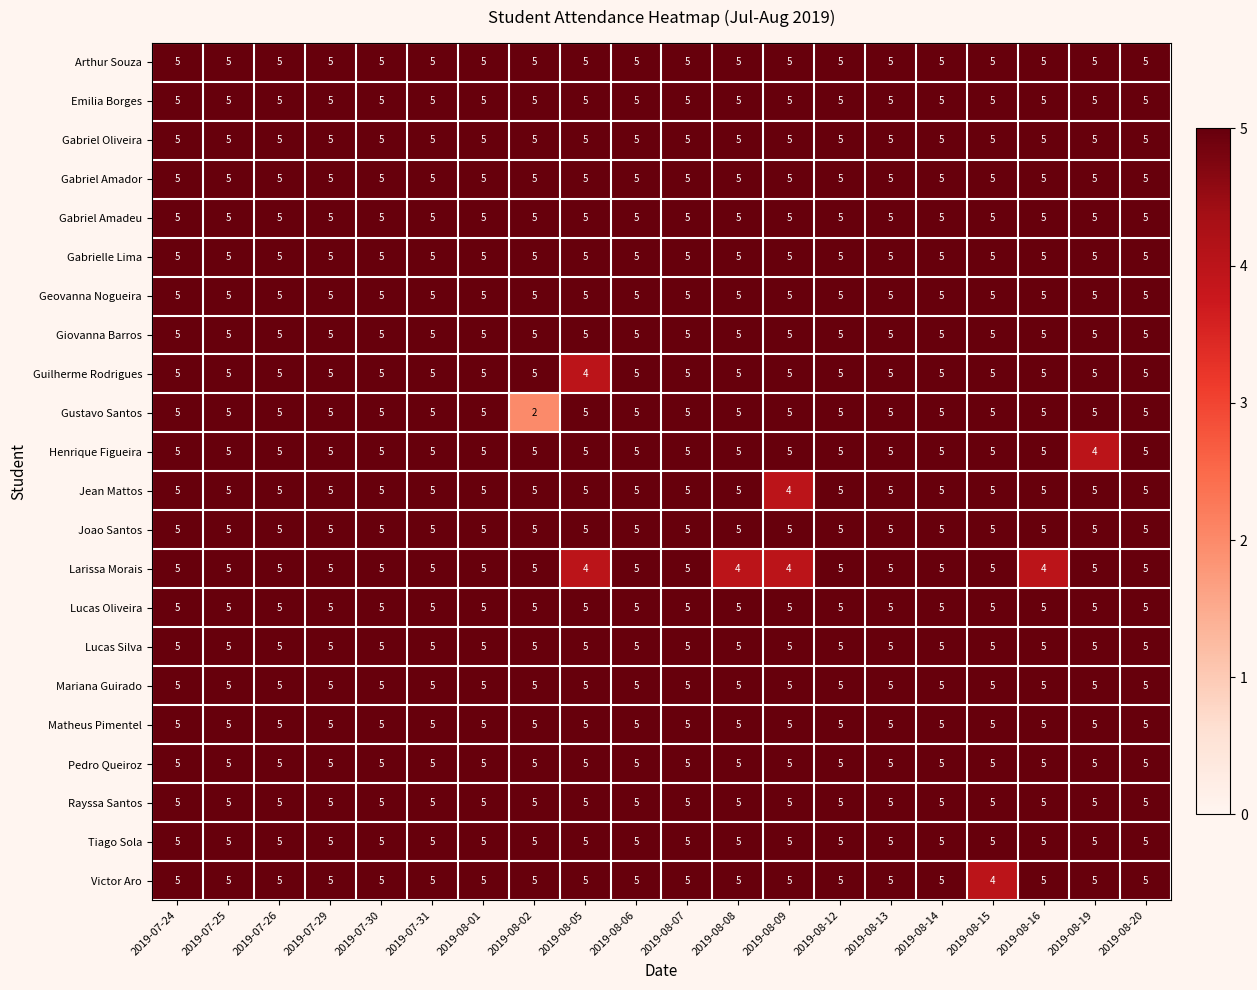

What is the sum of all Larissa Morais values?

96